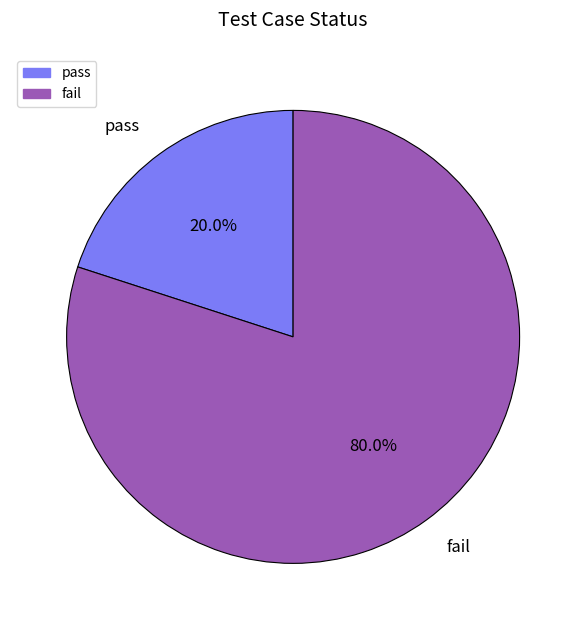

Which category has the biggest portion of the pie?

fail